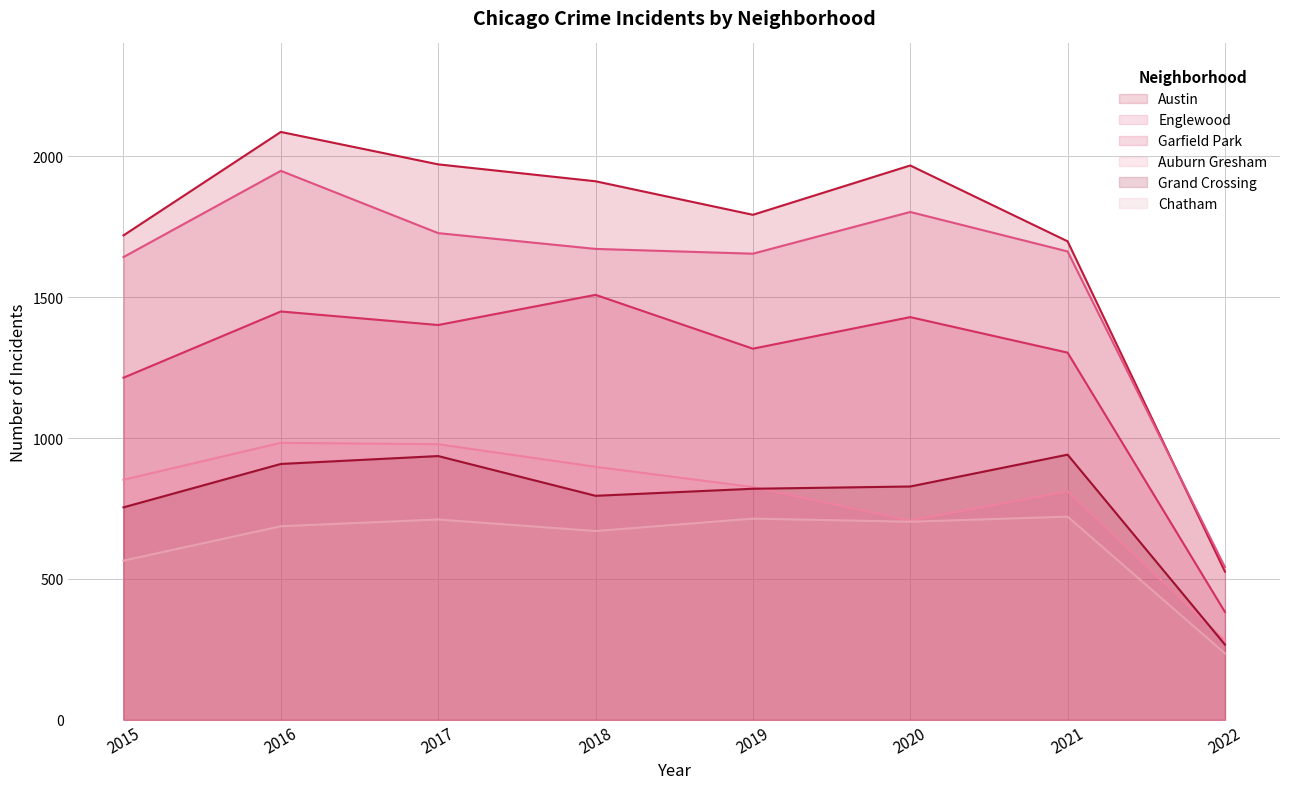

What is the difference between the highest and lowest values at 2018?

1241